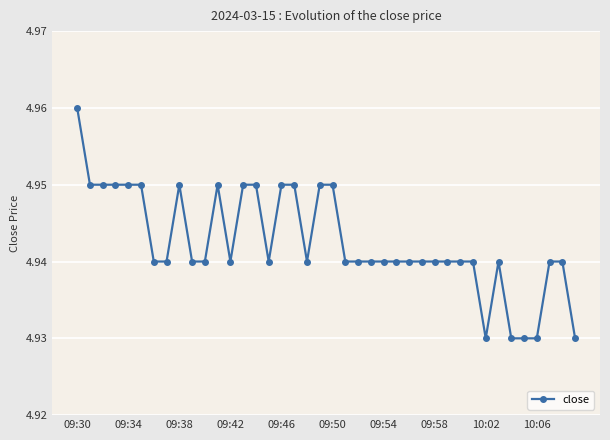

Count the values in the range 4 to 5.

40